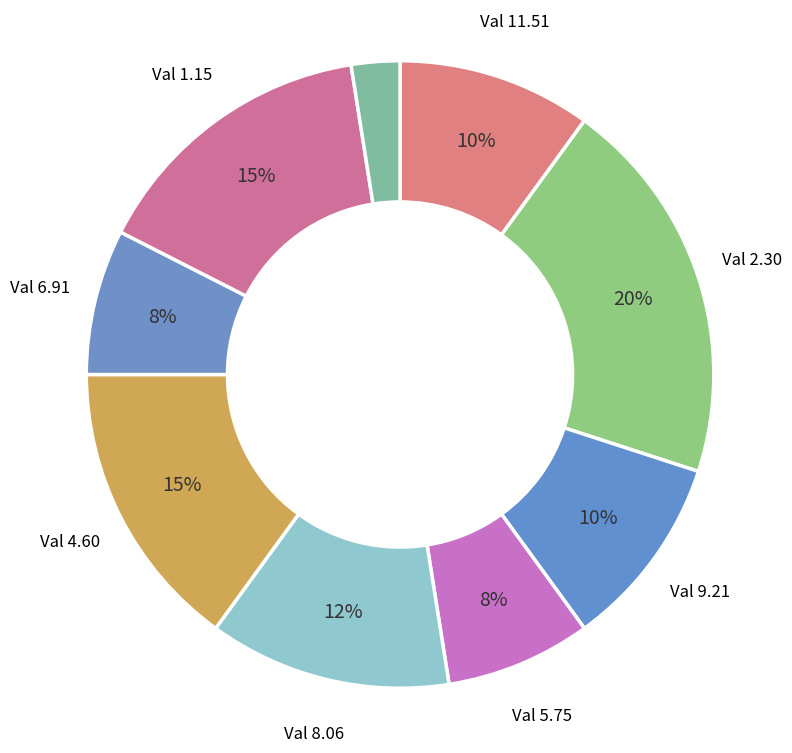

How many slices are in this pie chart?

9